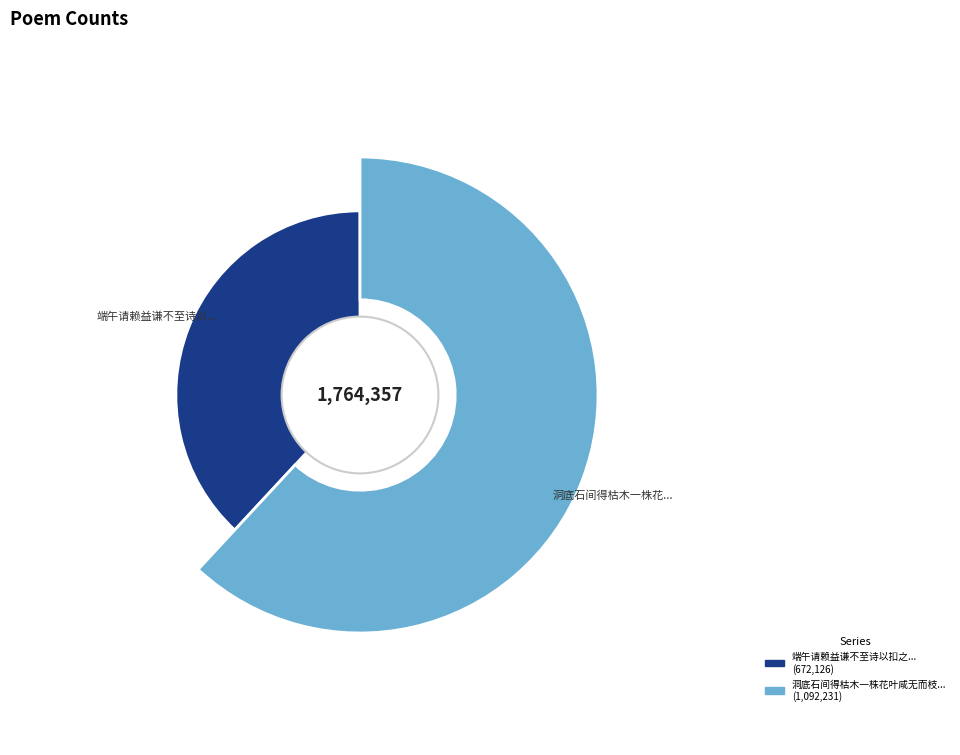

How many segments does this pie chart have?

2